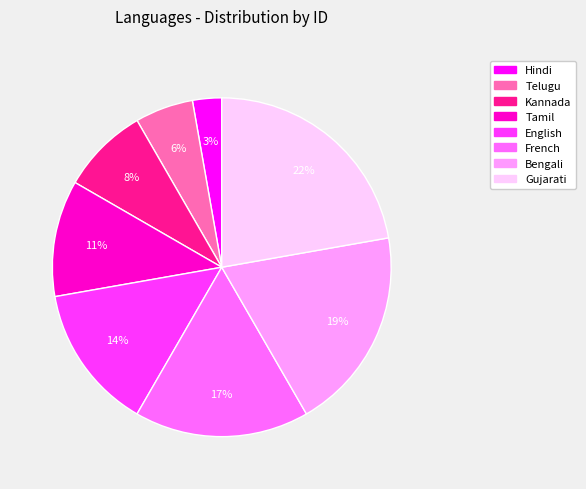

Combined, do Kannada and English account for over 50%?

No